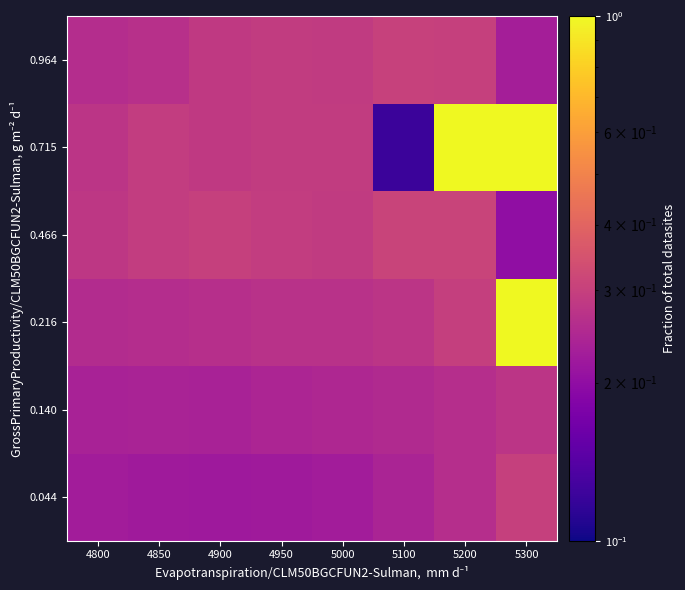

Which series has the largest range (max minus min)?

0.715